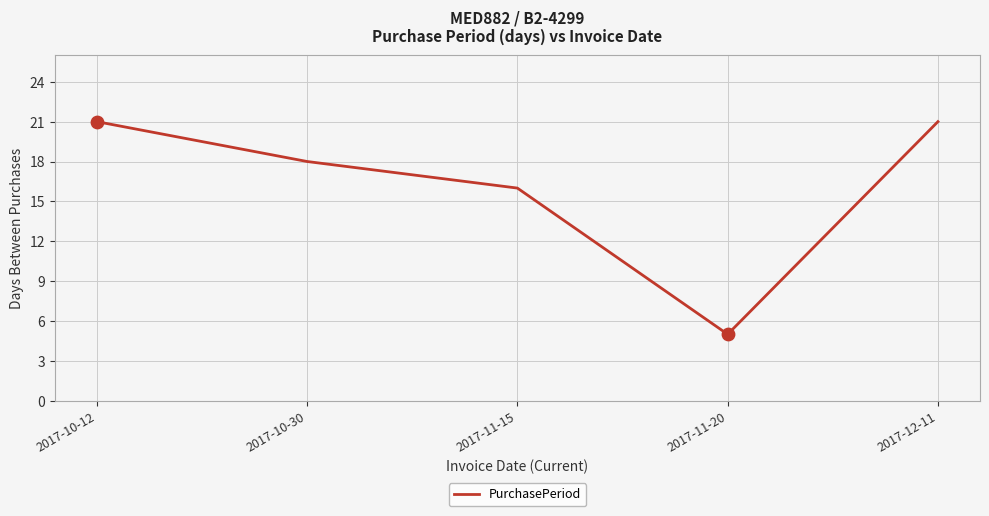

What is the change in value from 2017-10-30 to 2017-11-20?

-13